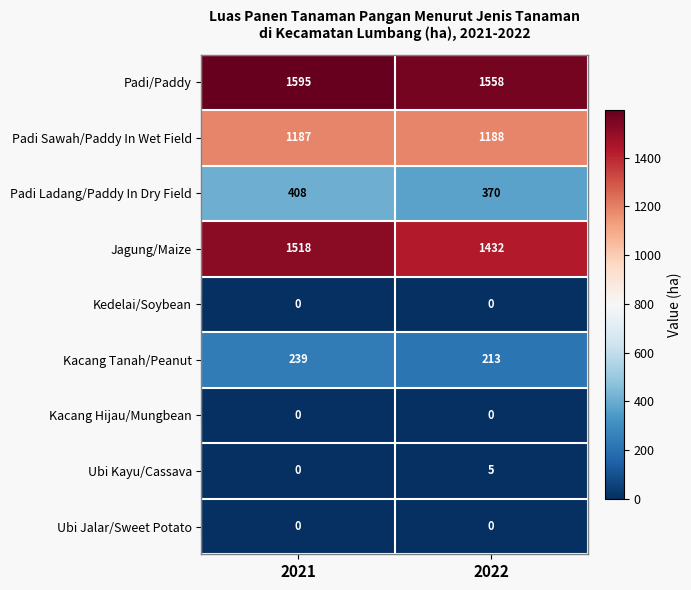

What is the total value across all series at 2021?

4947